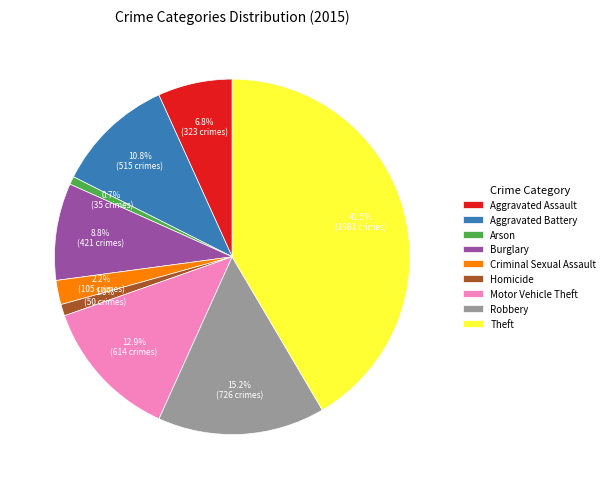

Which has a higher value, Aggravated Battery or Arson?

Aggravated Battery